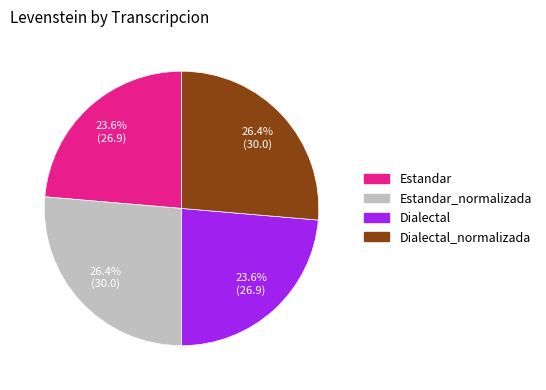

Does any single category account for the majority?

No